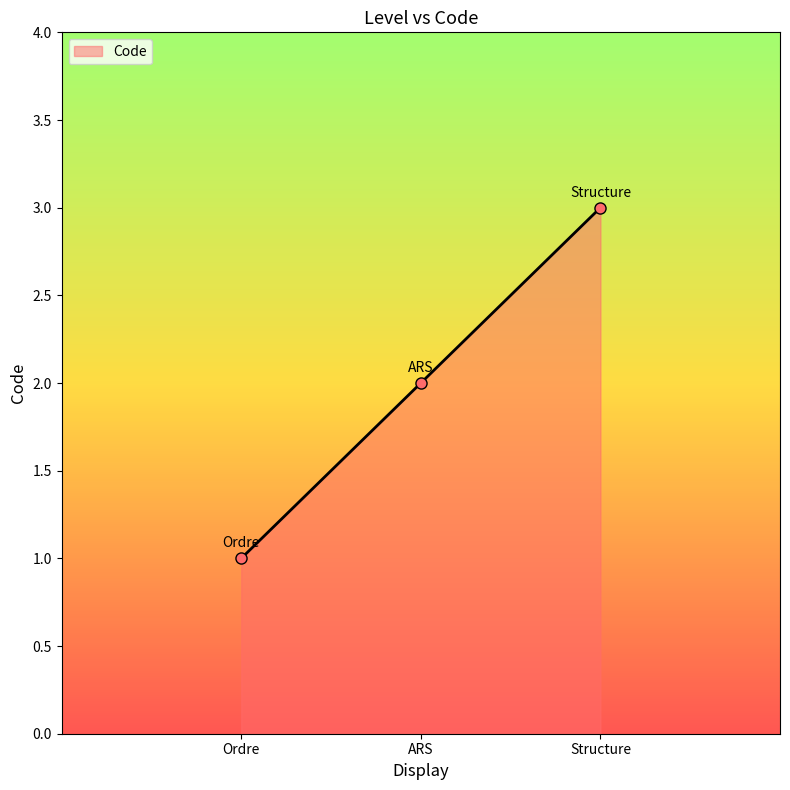

What is the value of the 1st point from the left?

1